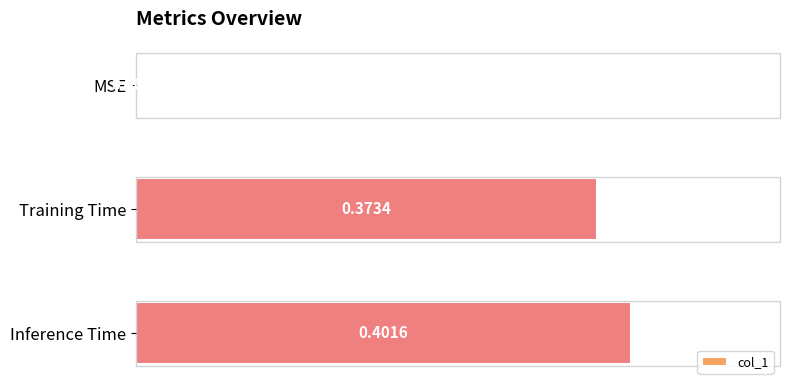

At which label is the value closest to 0?

MSE